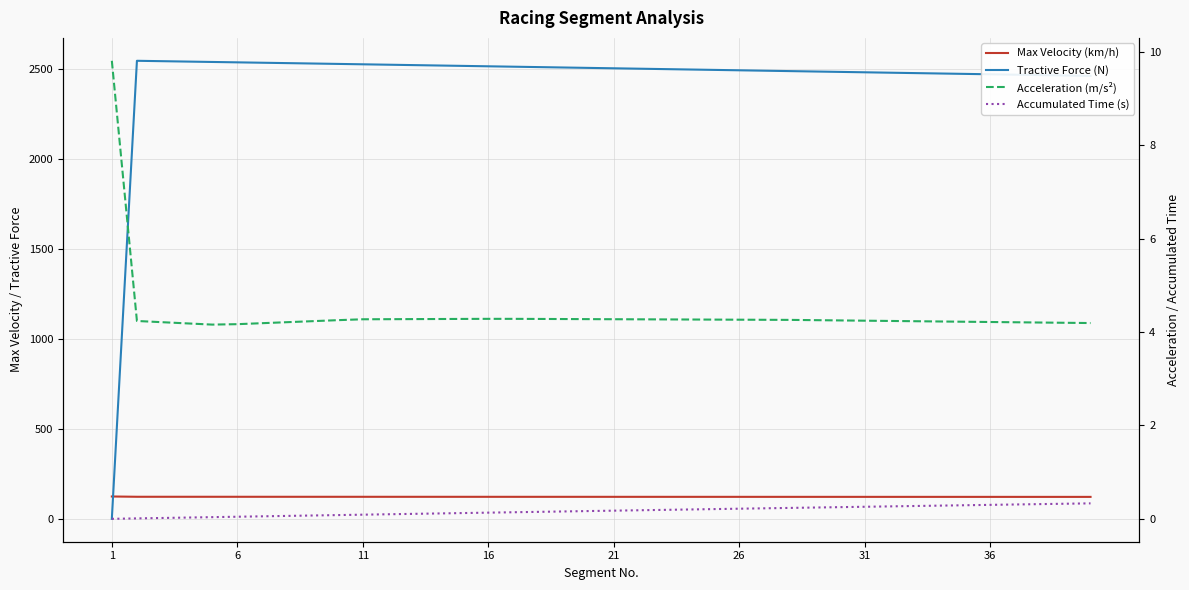

At which label is Max Velocity (km/h) closest to 122?

26